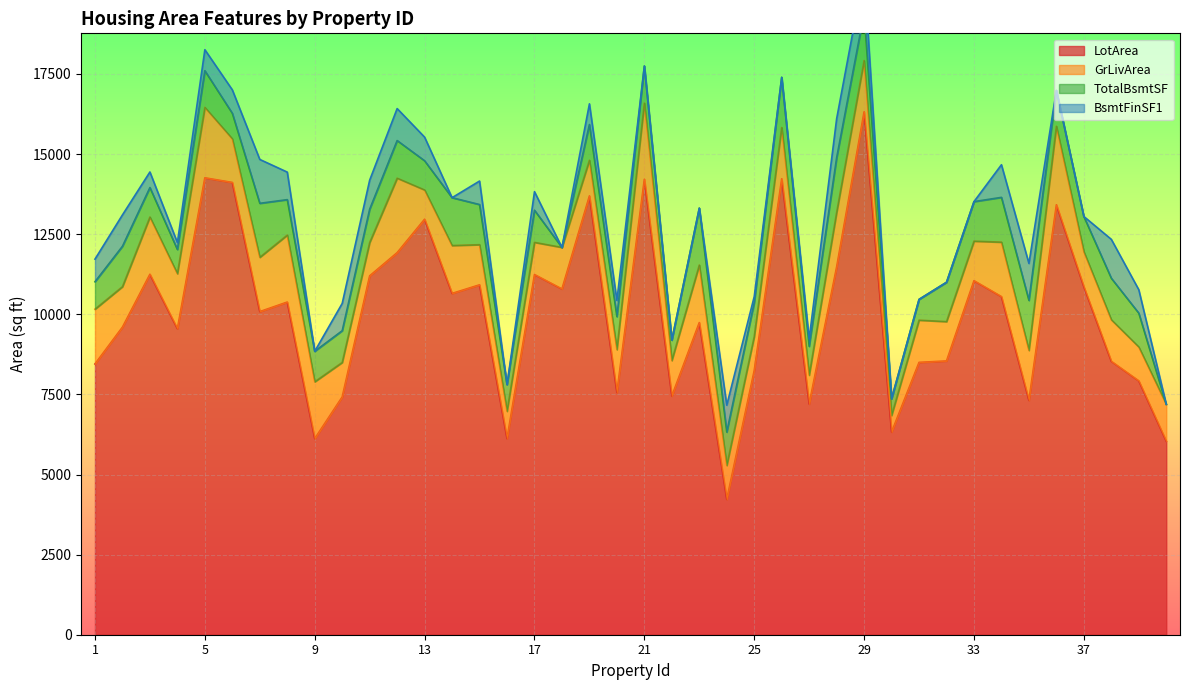

Rank the series by their maximum value, from highest to lowest.

LotArea, GrLivArea, TotalBsmtSF, BsmtFinSF1